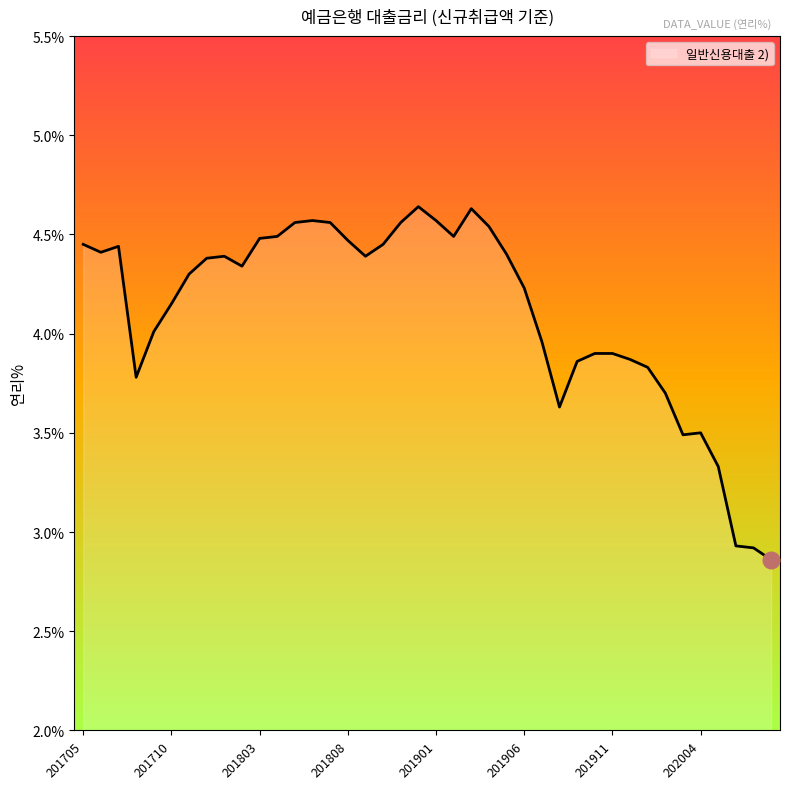

What is the difference between the maximum and minimum values?

1.8